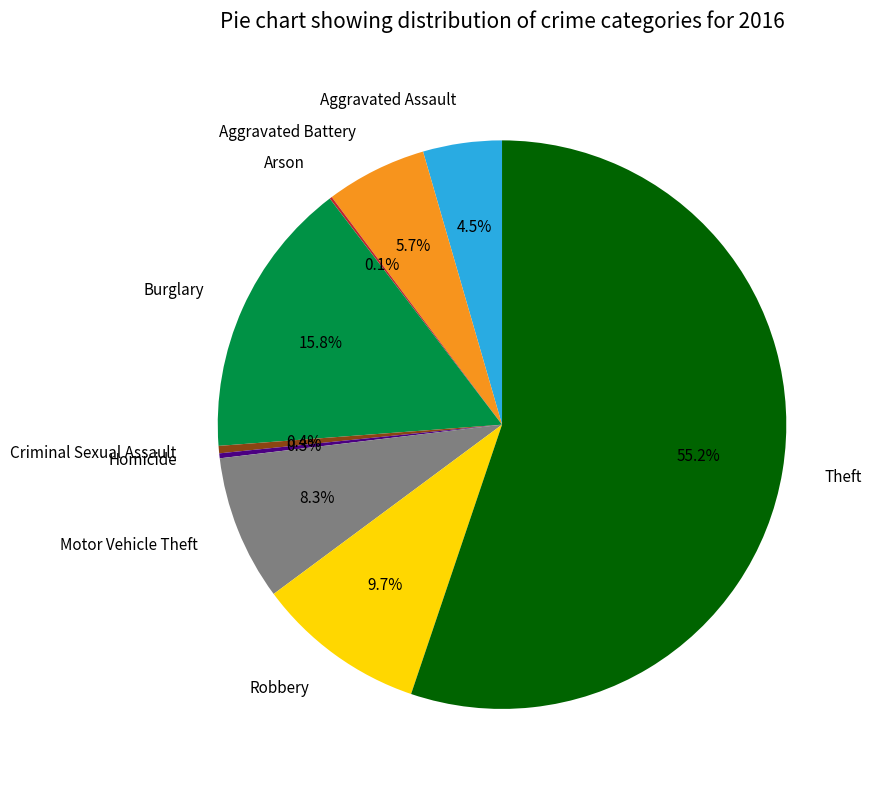

Which category has the biggest portion of the pie?

Theft